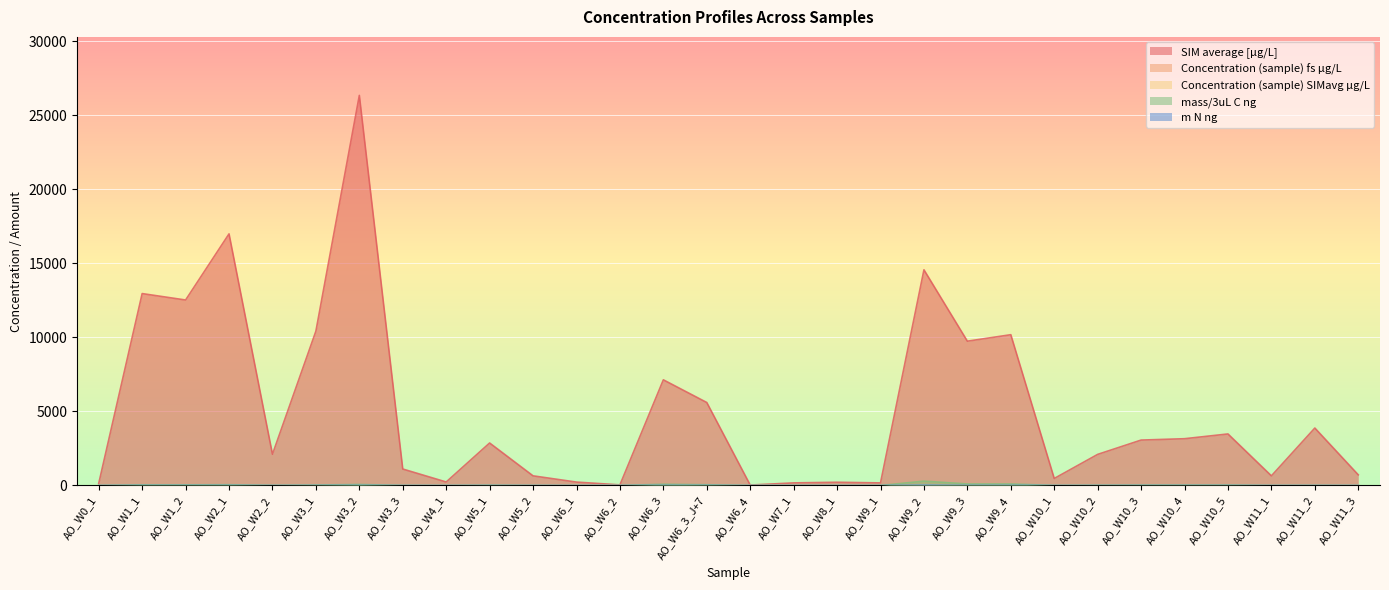

How many data points in Concentration (sample) fs µg/L are less than 11?

15